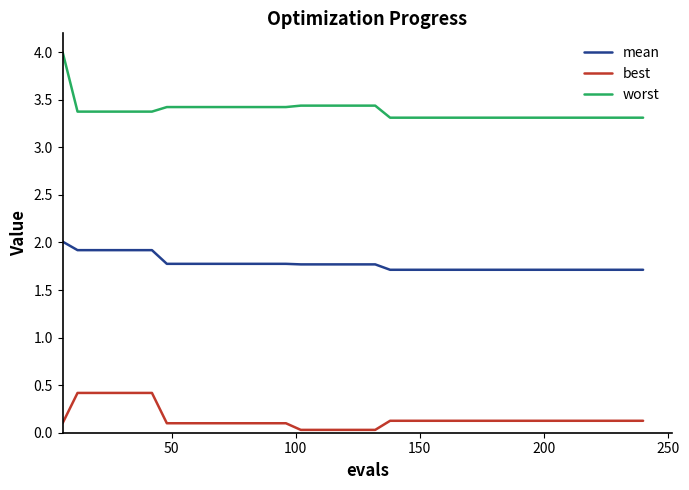

What is the maximum value for worst?

4.0